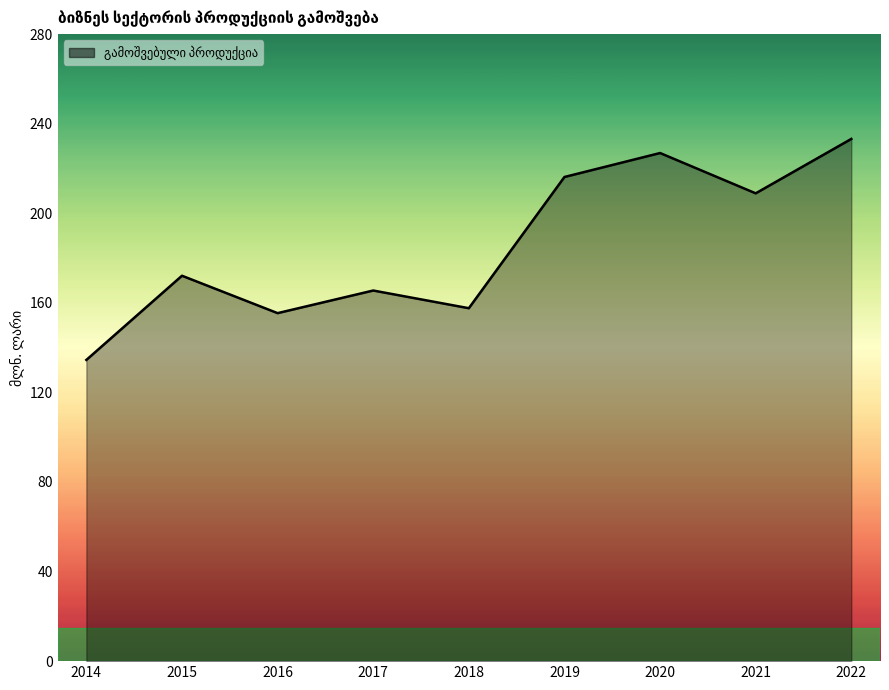

True or false: the data shows 255.2 at 2018.

False